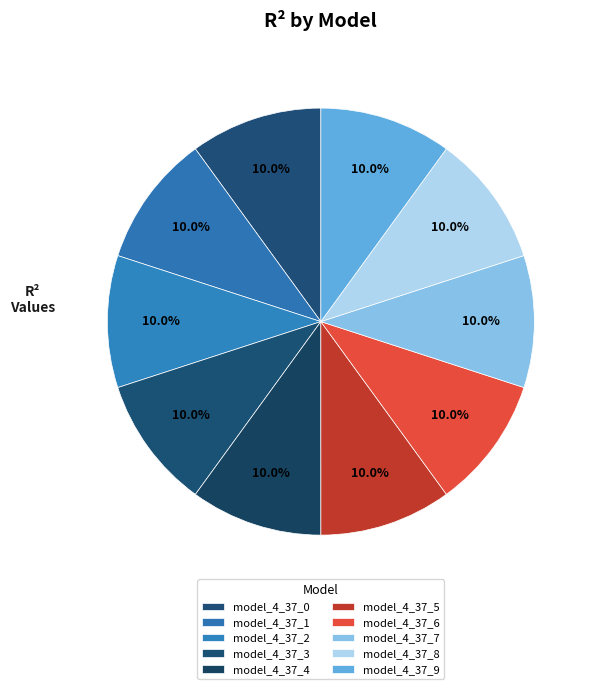

How many segments does this pie chart have?

10